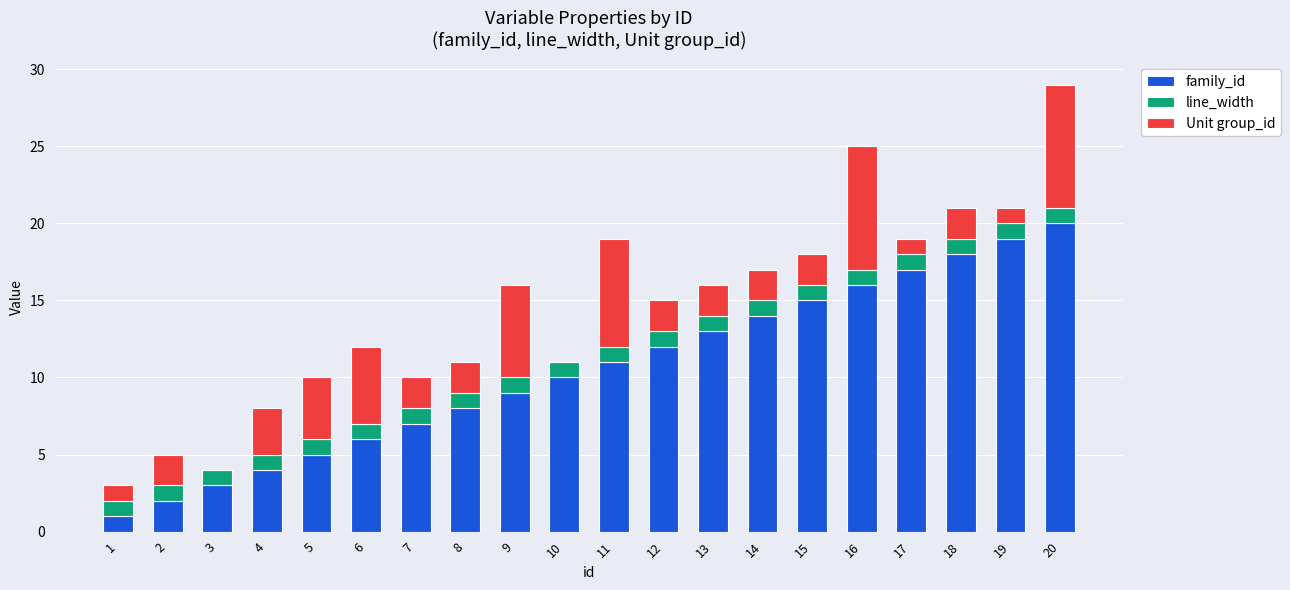

True or false: family_id has a value of 19 at 19.

True